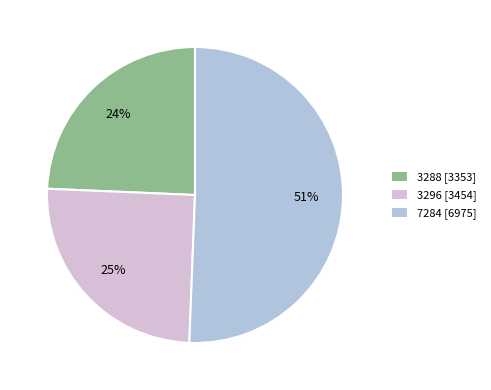

Does any single category account for the majority?

Yes